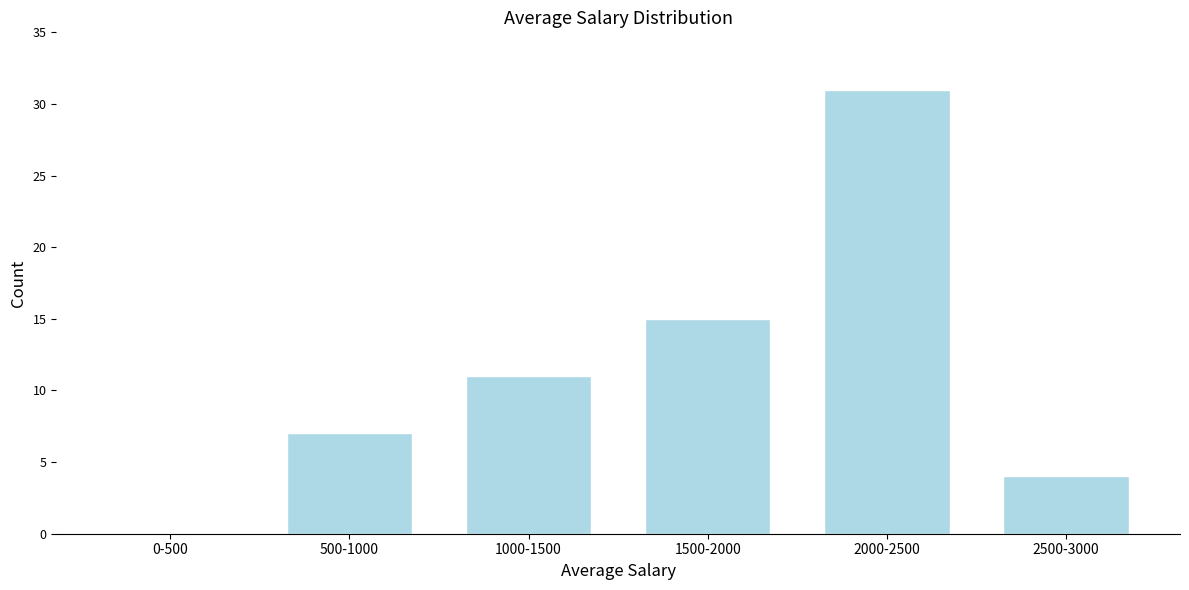

Reading left to right, list all the values displayed in this chart.

0-500=0	500-1000=7	1000-1500=11	1500-2000=15	2000-2500=31	2500-3000=4